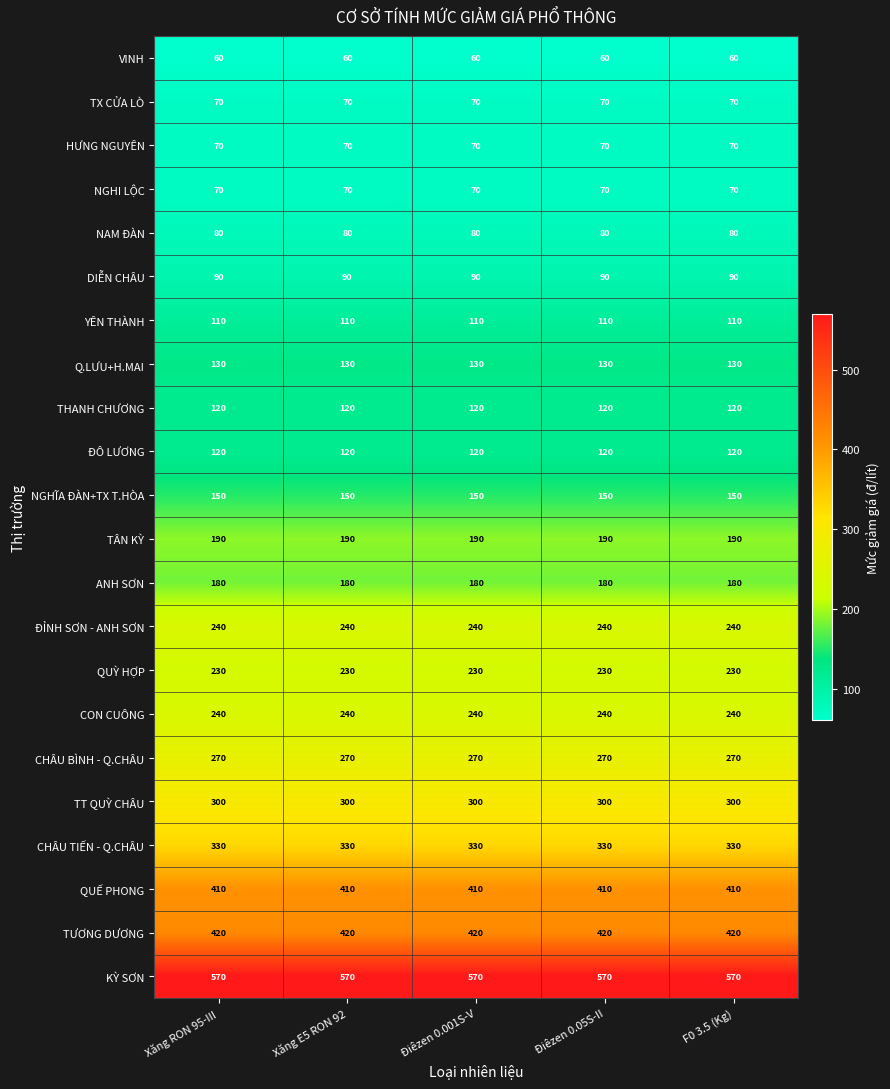

The value of Q.LƯU+H.MAI at Xăng E5 RON 92 is 232. True or false?

False